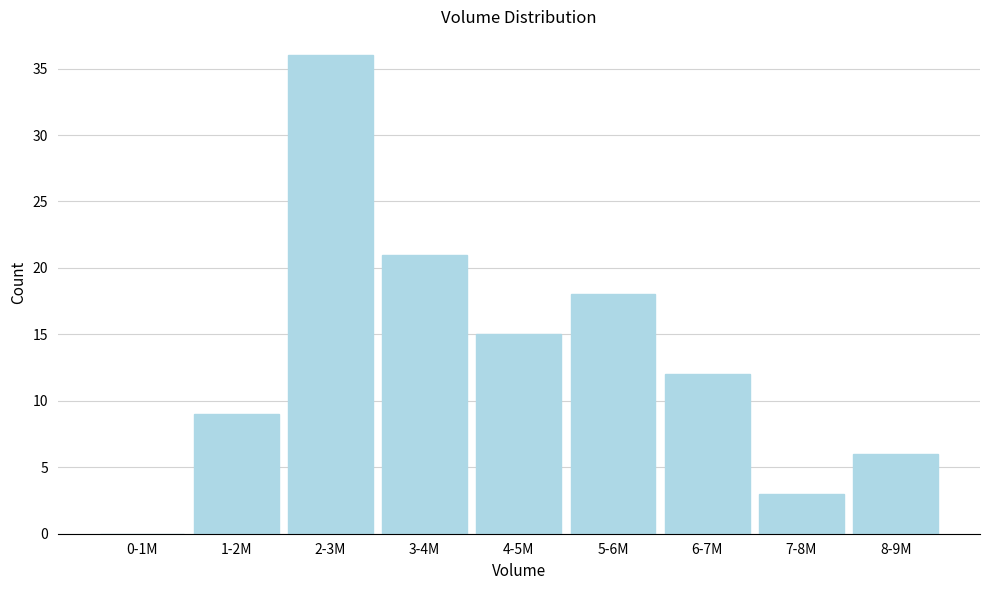

Reading right to left, transcribe all the data shown in this chart.

8-9M=6	7-8M=3	6-7M=12	5-6M=18	4-5M=15	3-4M=21	2-3M=36	1-2M=9	0-1M=0